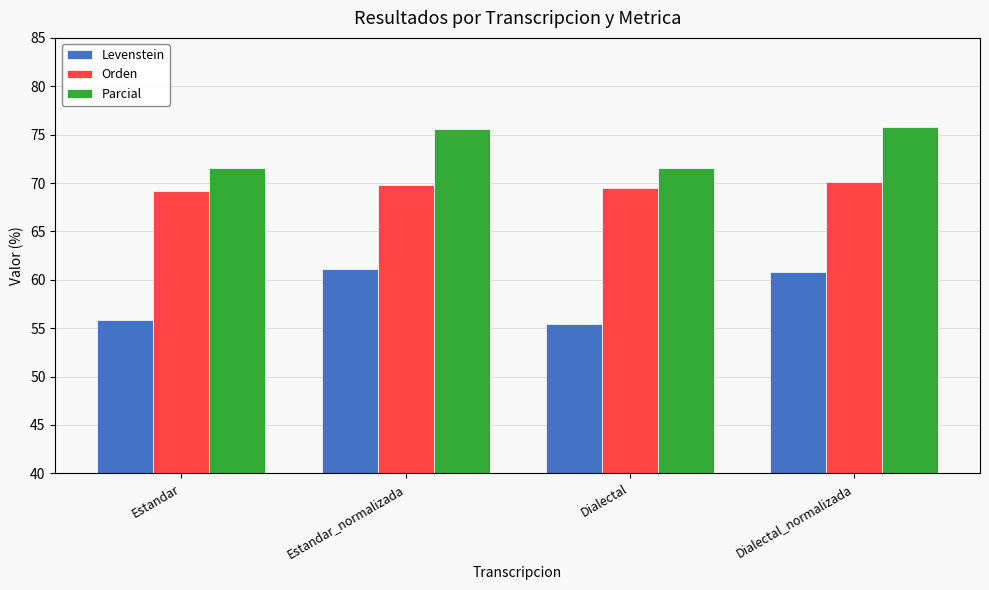

How many values in the Levenstein series exceed 60?

2